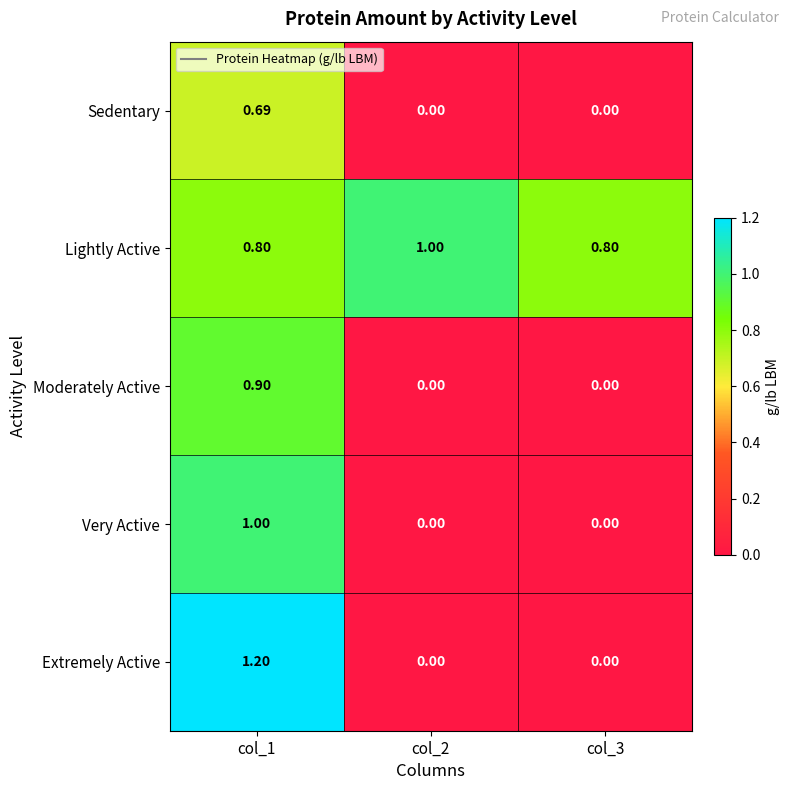

Which series has the largest range (max minus min)?

Extremely Active